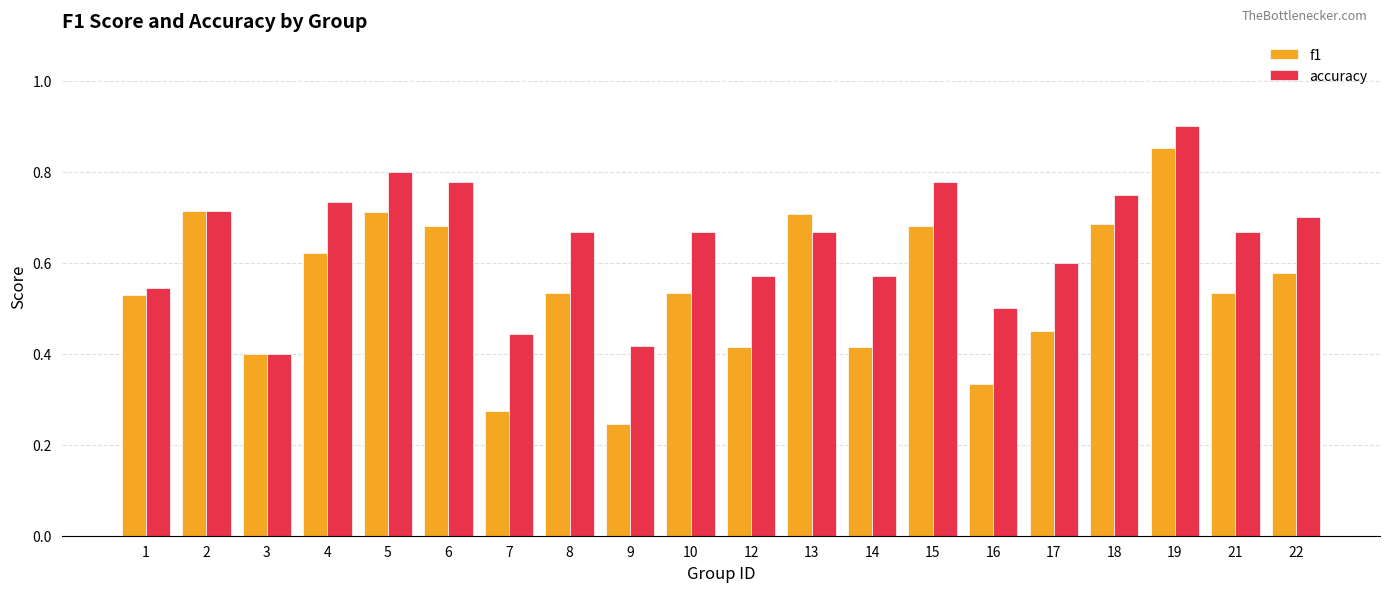

Rank the series by their average value, from lowest to highest.

f1, accuracy